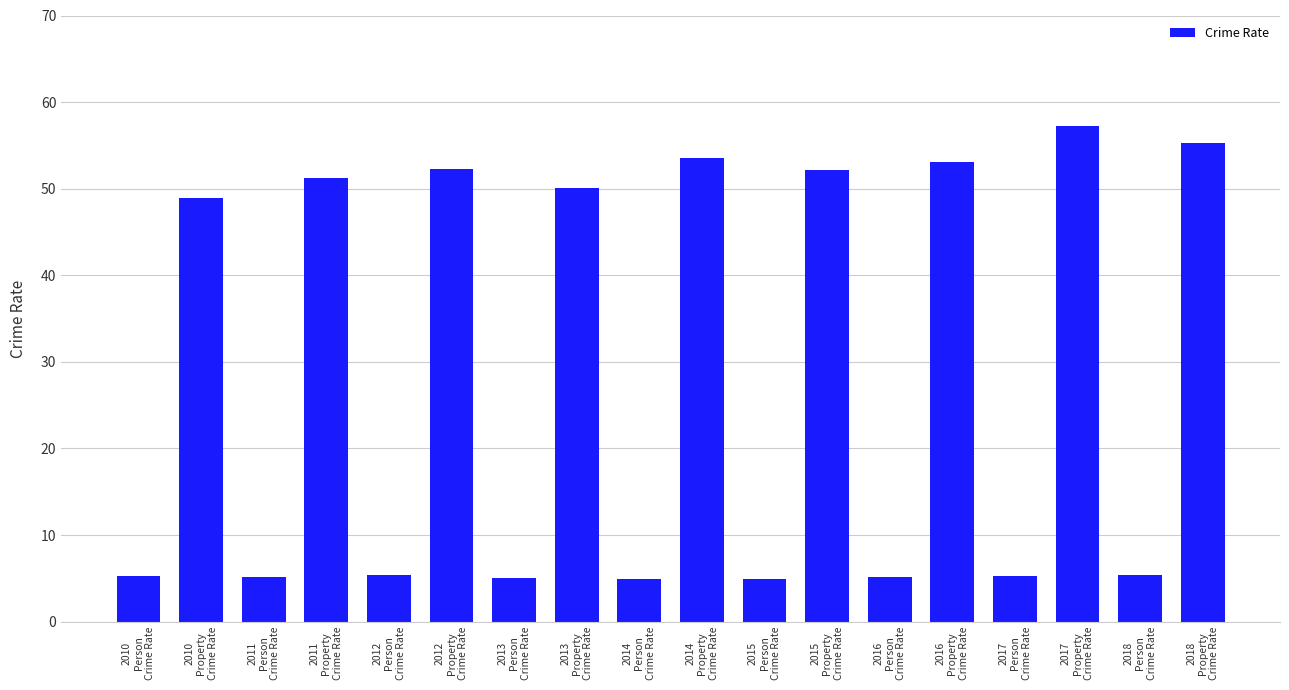

What is the label of the 10th bar from the left?

2014
Property
Crime Rate